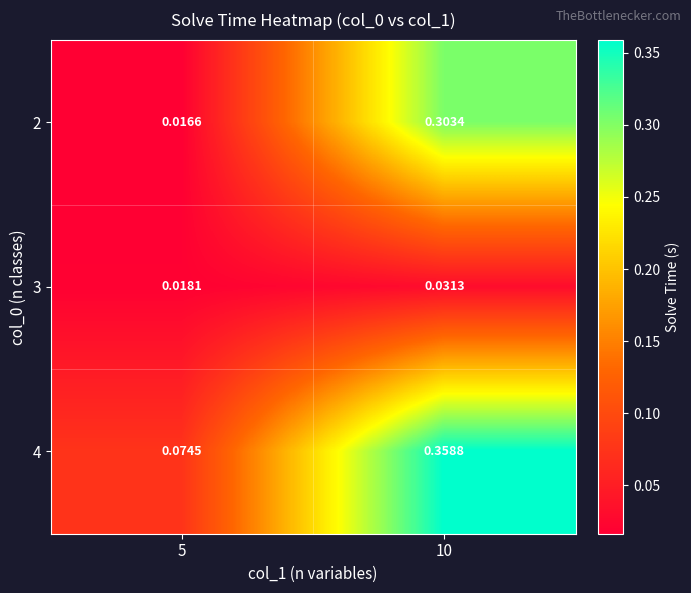

Is the value of 2 at 5 greater than the value of 3 at 5?

No